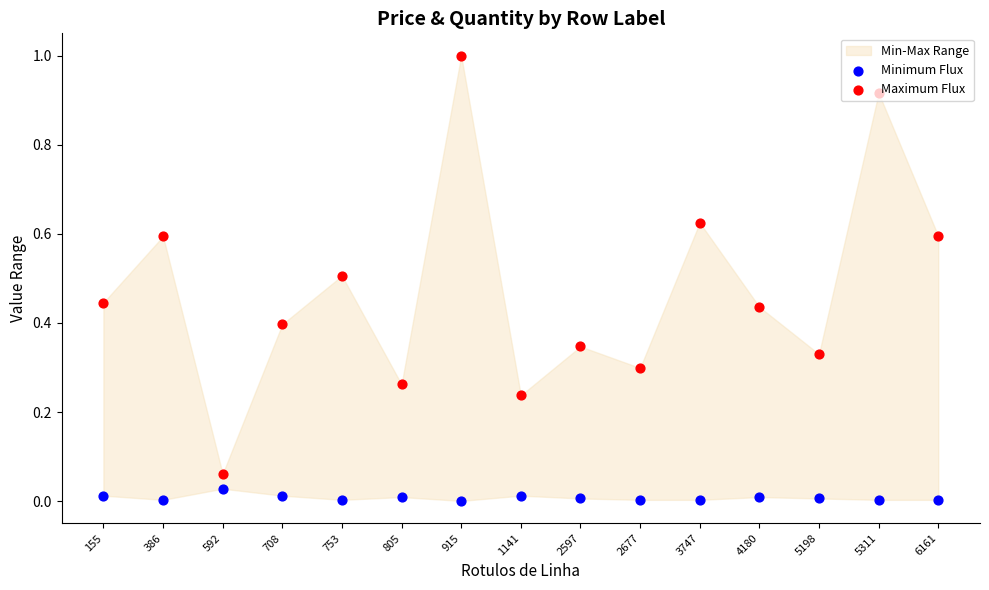

At how many categories does at least one series exceed 0?

15